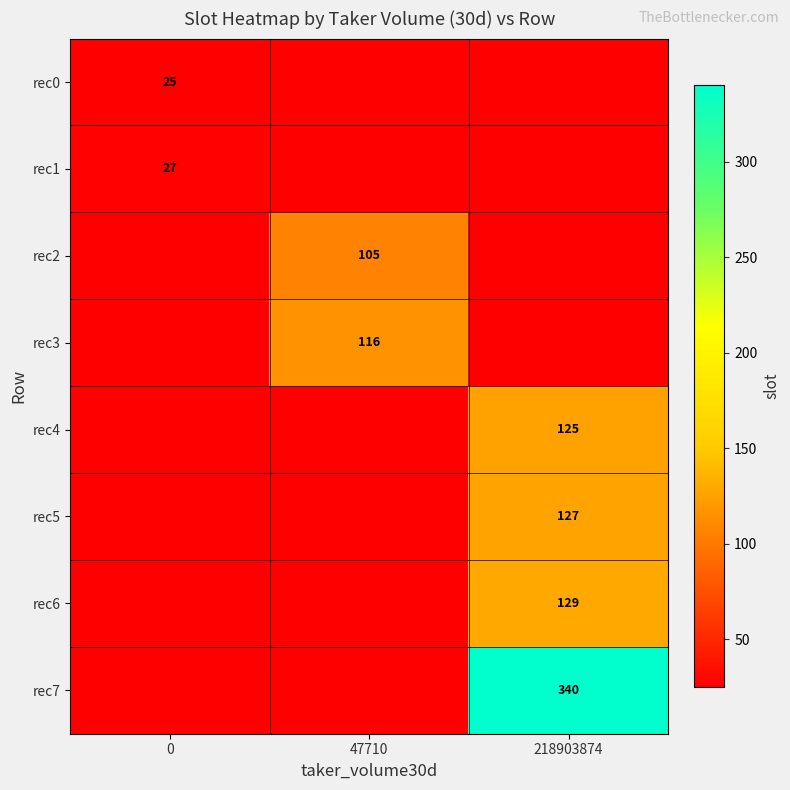

The value of rec6 at 218903874 is 129. True or false?

True